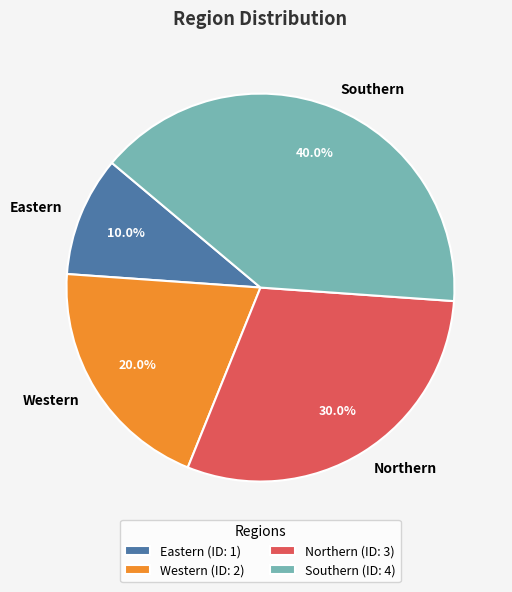

Rank the categories by value from highest to lowest.

Southern, Northern, Western, Eastern